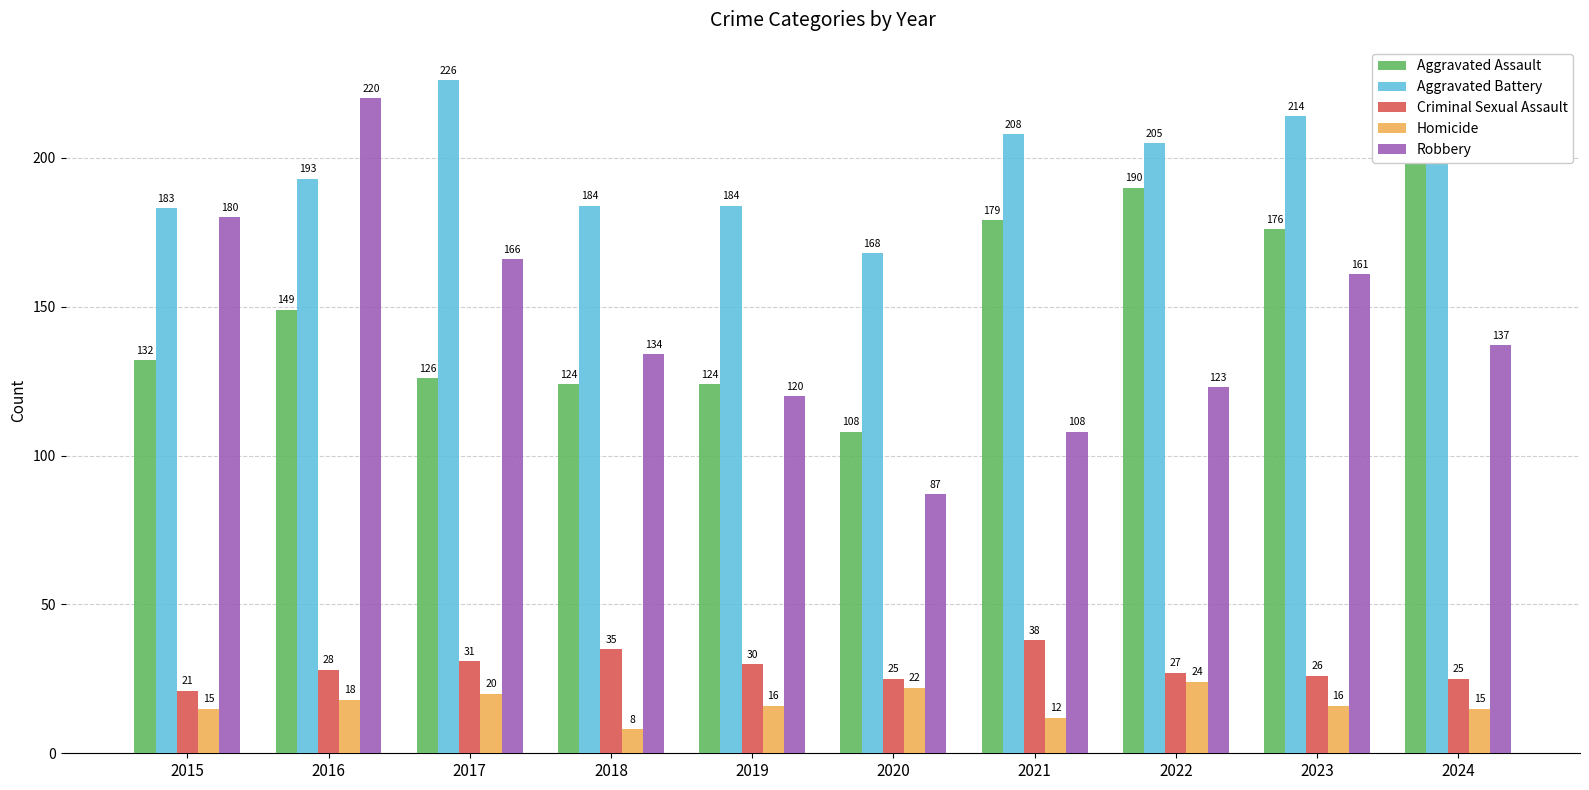

Between 2022 and 2023, which is larger?

2022